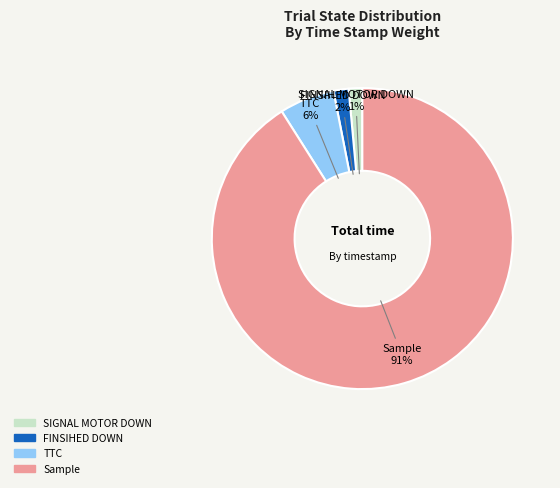

How many slices are in this pie chart?

4